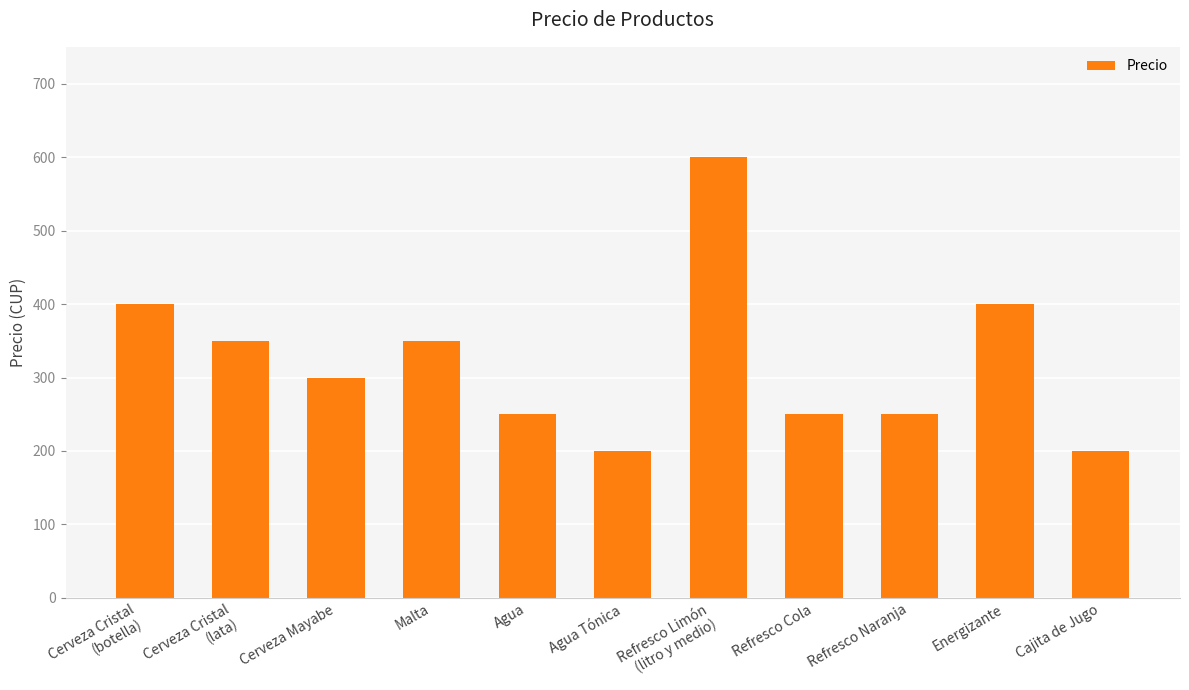

Between Energizante and Agua, which is larger?

Energizante